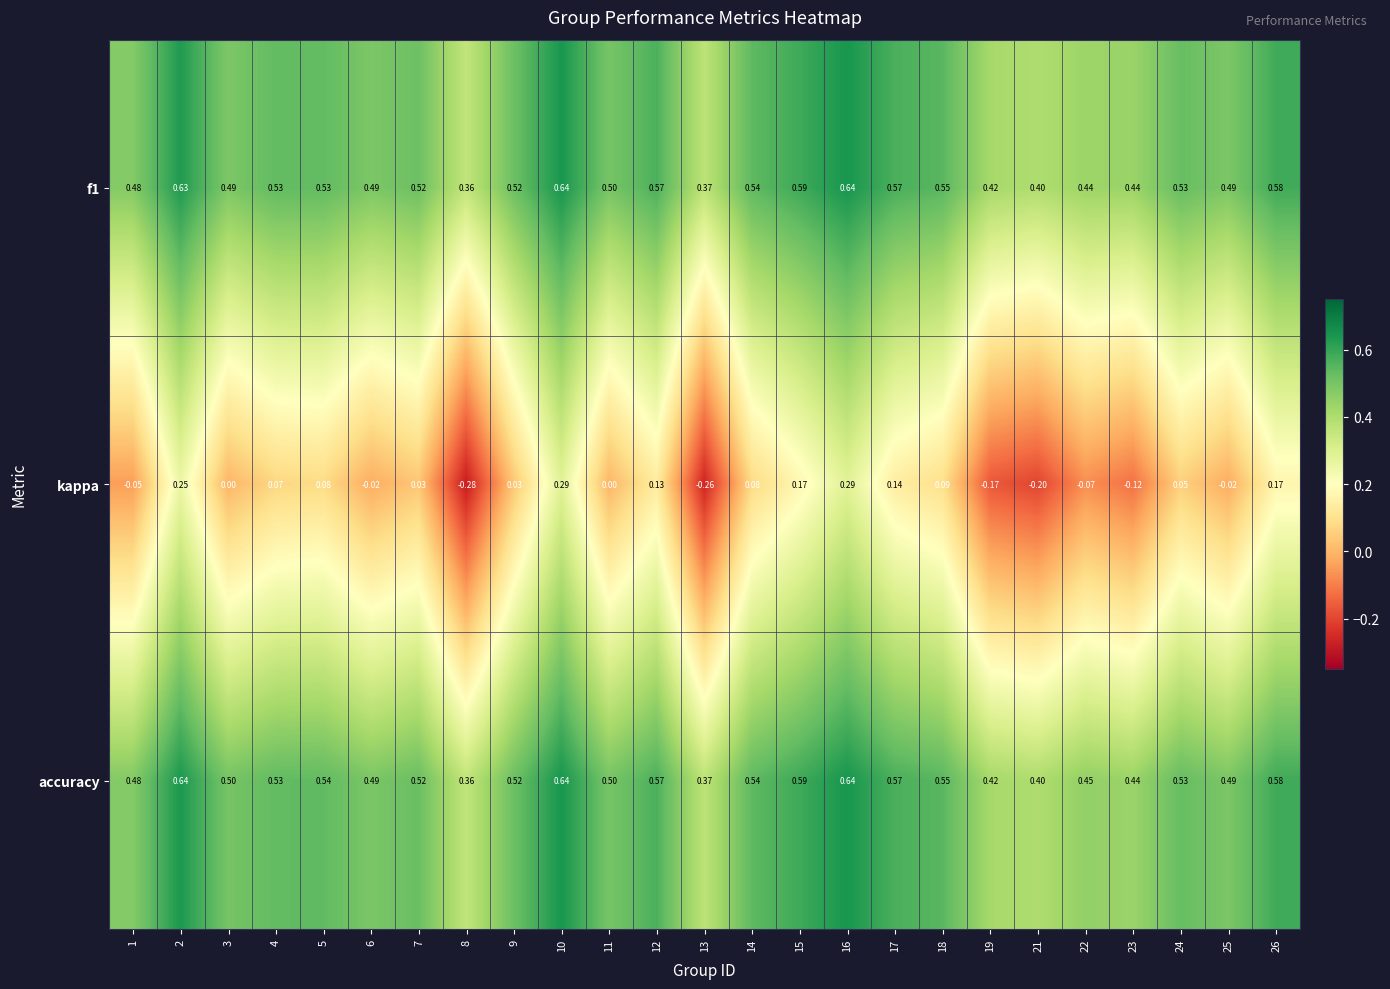

Which series has the largest range (max minus min)?

kappa